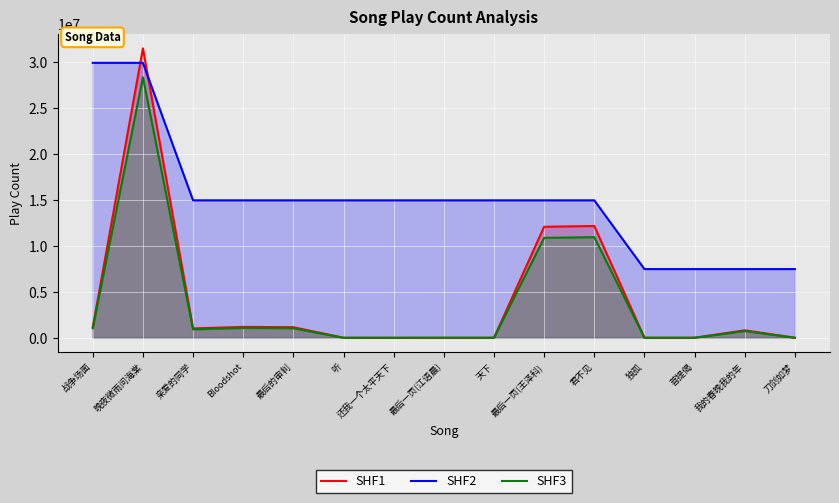

At which category does SHF1 reach its first local peak?

晚夜微雨问海棠